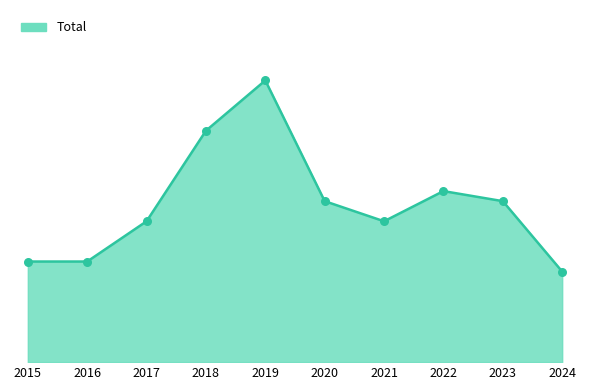

Between 2016 and 2023, which is larger?

2023